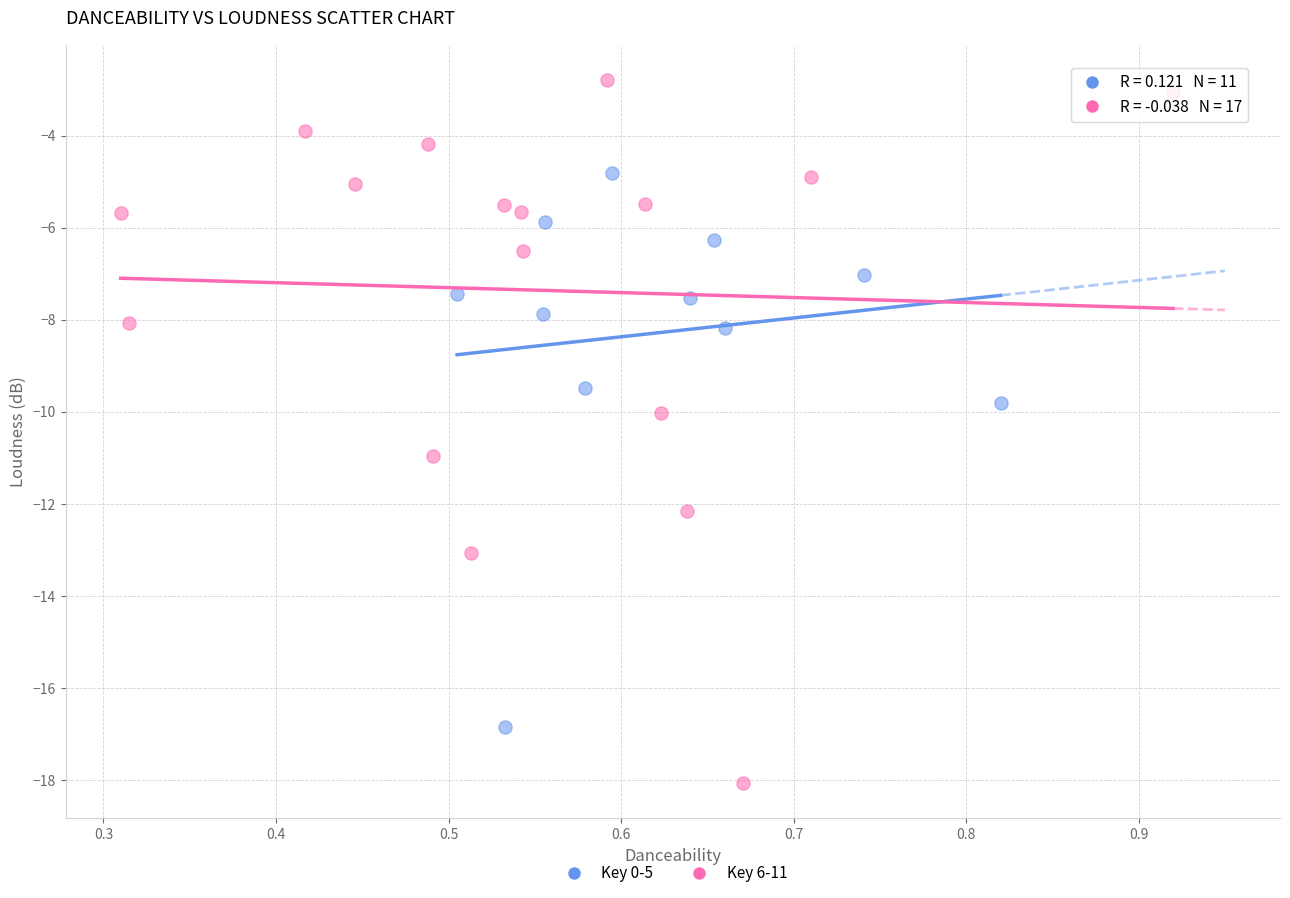

Which series has the largest Y range (max minus min)?

Key 6-11